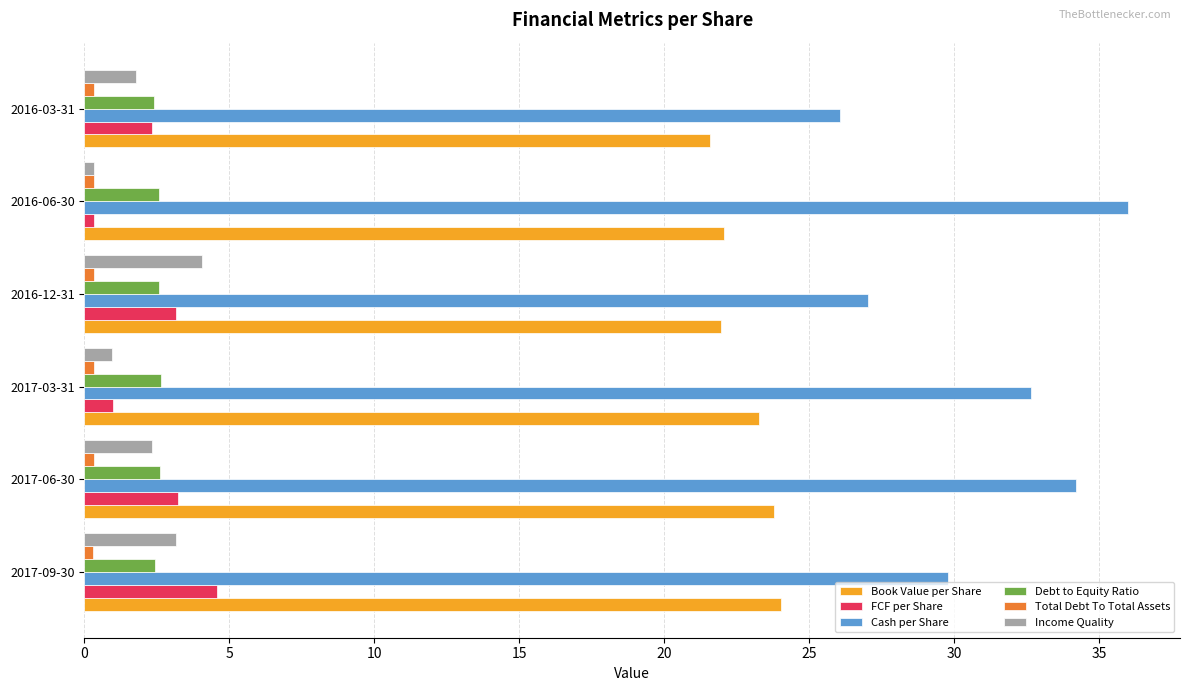

The value of Income Quality at 2016-03-31 is 1.8. True or false?

True